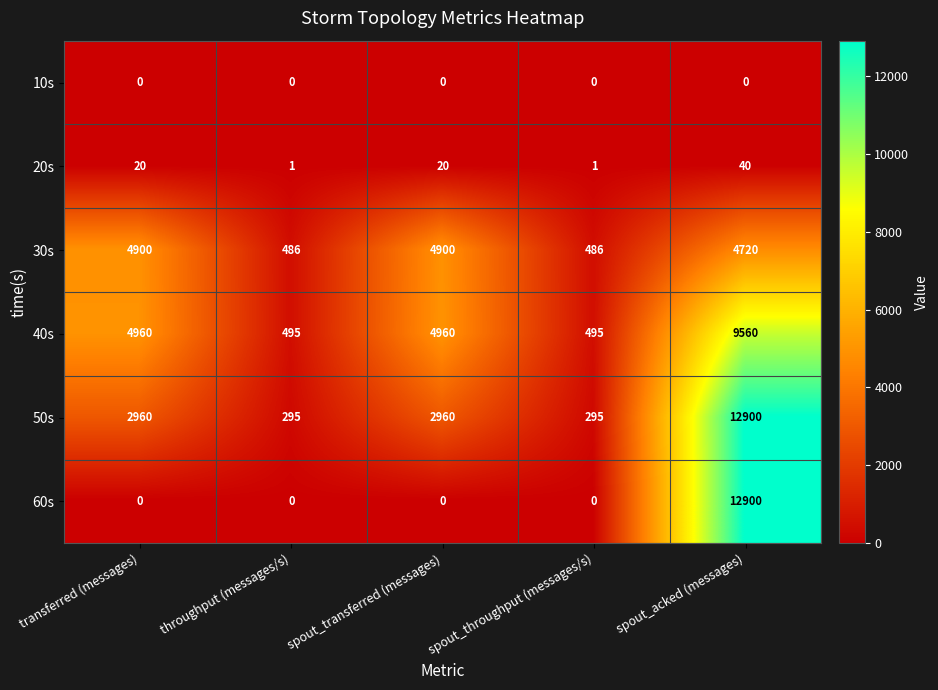

At which category is the sum across all series the highest?

spout_acked (messages)